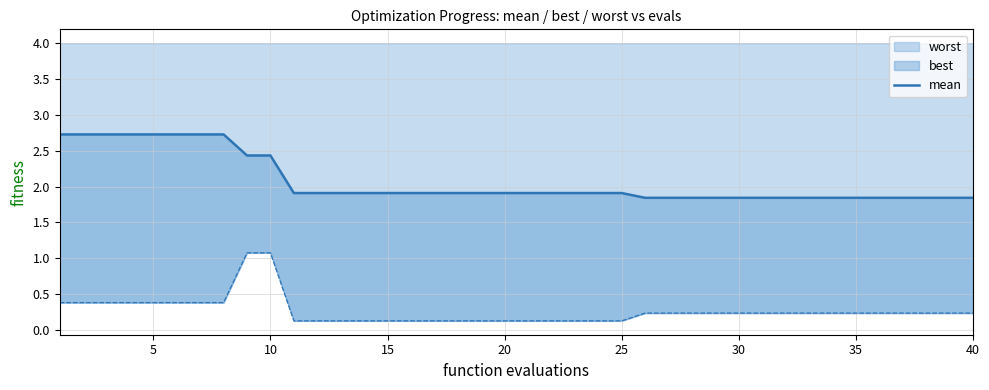

Is it true that worst equals 0.1 at 25?

True